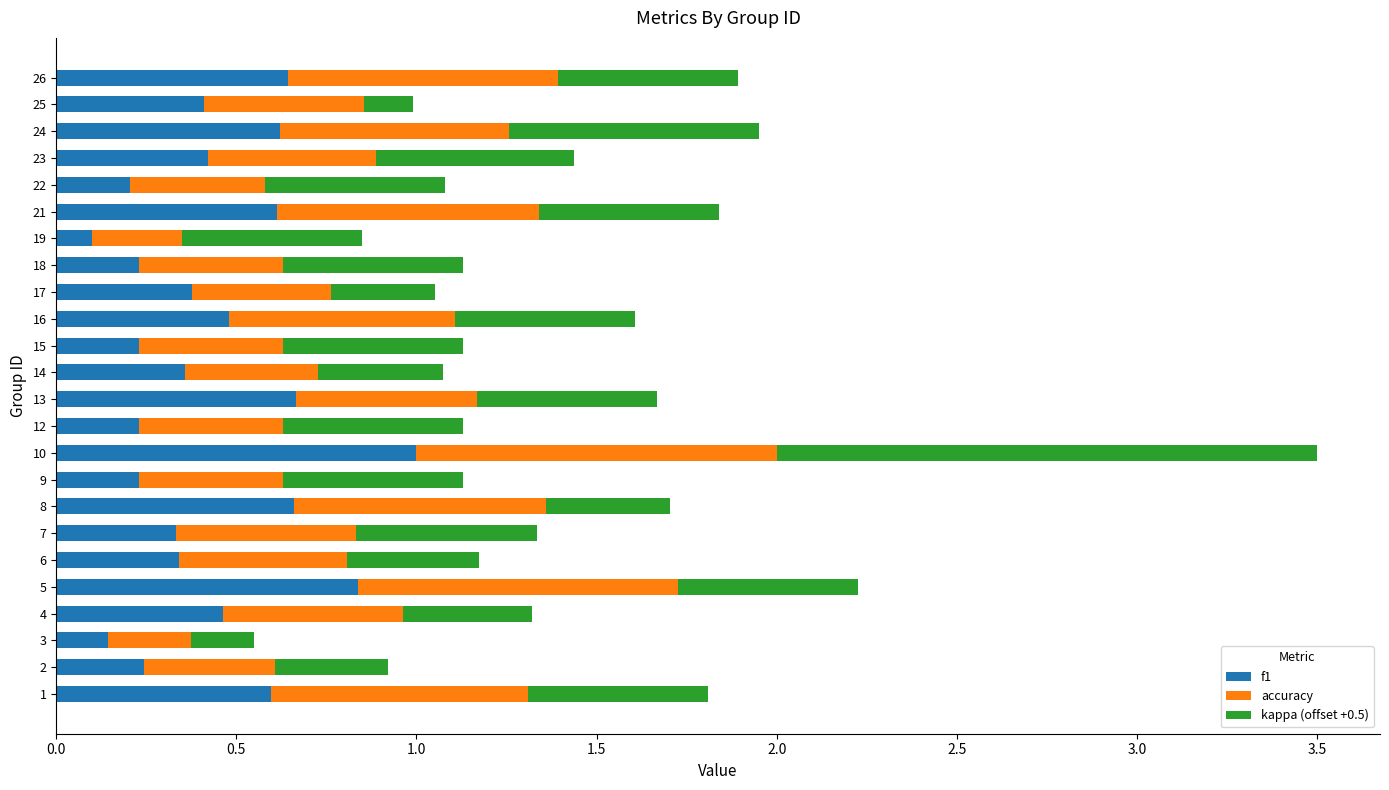

At which category is the sum across all series the highest?

10